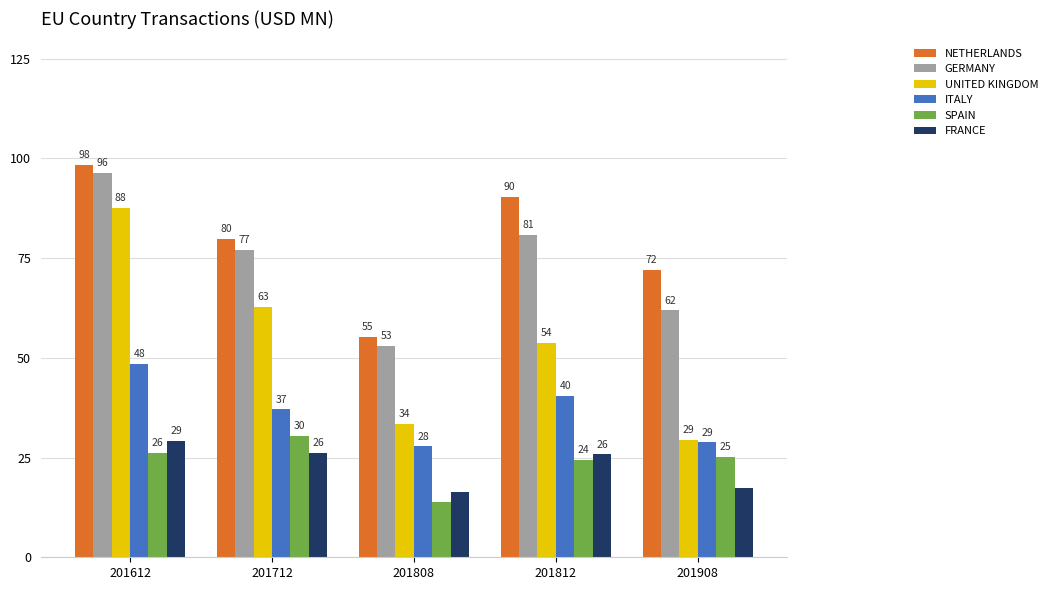

What is the approximate value of SPAIN at 201908?

25.1